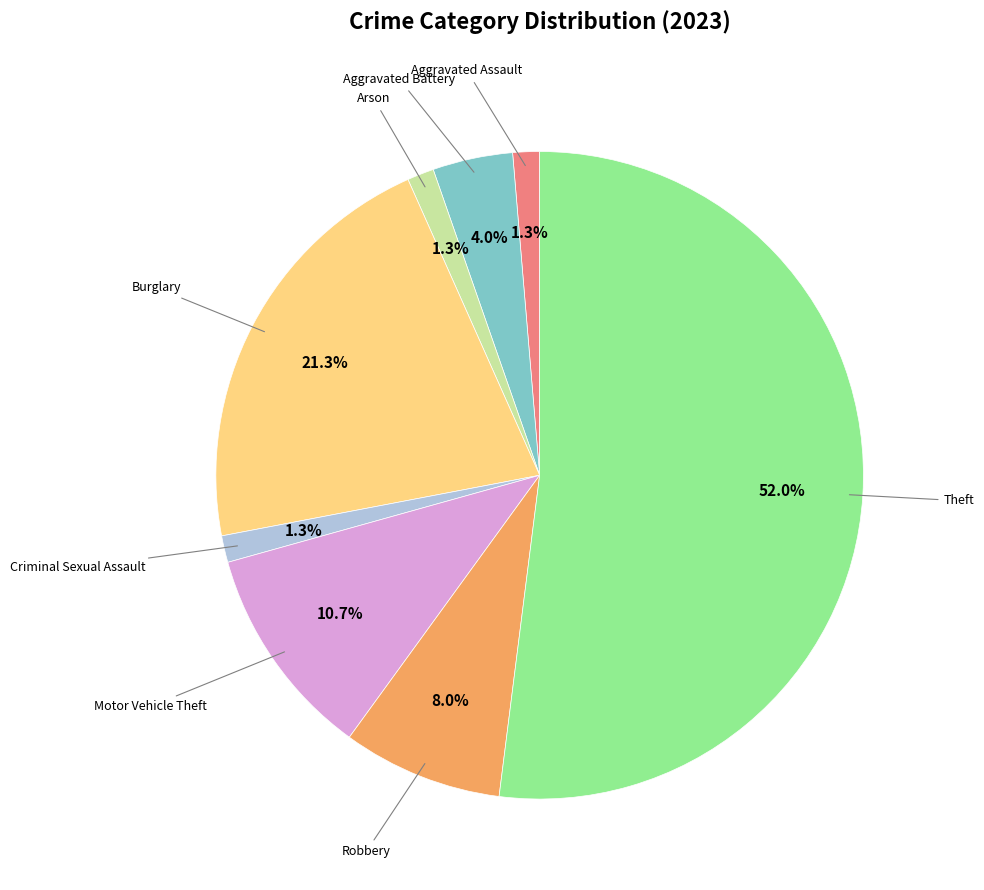

Is there any slice that represents more than half of the pie?

Yes